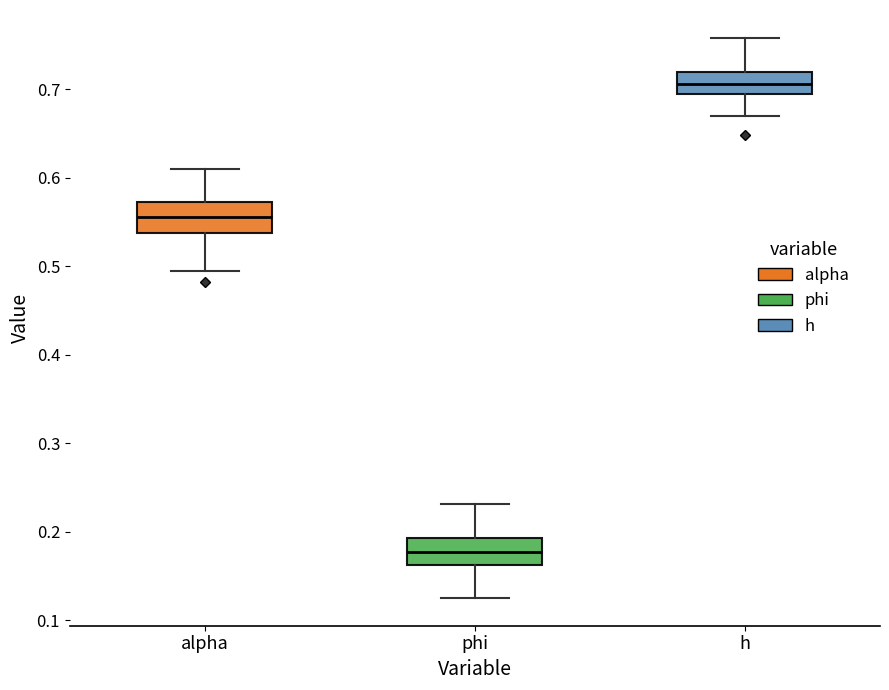

Which box's median line is the highest?

h